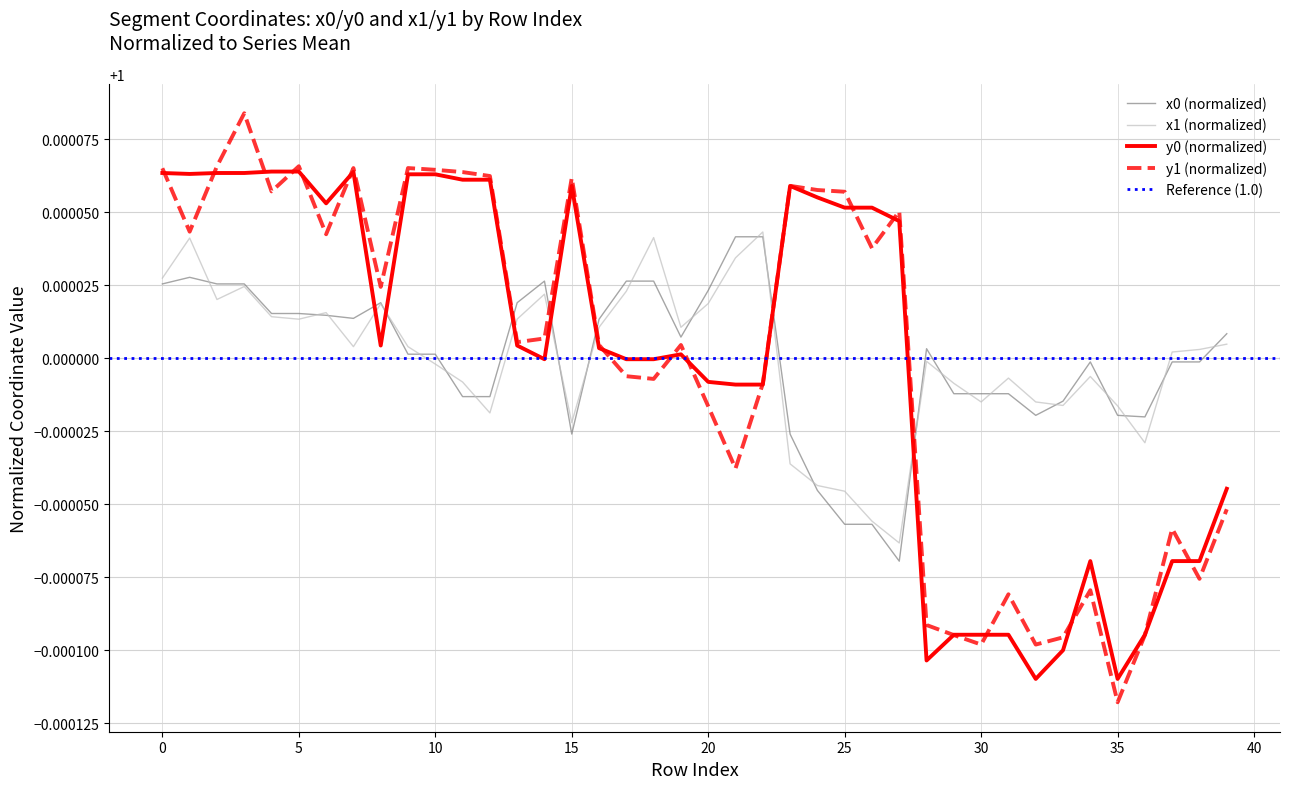

Reading right to left, list all the values displayed in this chart.

x0: 1.0	1.0	1.0	1.0	1.0	1.0	1.0	1.0	1.0	1.0	1.0	1.0	1.0	1.0	1.0	1.0	1.0	1.0	1.0	1.0	1.0	1.0	1.0	1.0	1.0	1.0	1.0	1.0	1.0	1.0	1.0	1.0	1.0	1.0	1.0	1.0	1.0	1.0	1.0	1.0
y0: 1.0	1.0	1.0	1.0	1.0	1.0	1.0	1.0	1.0	1.0	1.0	1.0	1.0	1.0	1.0	1.0	1.0	1.0	1.0	1.0	1.0	1.0	1.0	1.0	1.0	1.0	1.0	1.0	1.0	1.0	1.0	1.0	1.0	1.0	1.0	1.0	1.0	1.0	1.0	1.0
x1: 1.0	1.0	1.0	1.0	1.0	1.0	1.0	1.0	1.0	1.0	1.0	1.0	1.0	1.0	1.0	1.0	1.0	1.0	1.0	1.0	1.0	1.0	1.0	1.0	1.0	1.0	1.0	1.0	1.0	1.0	1.0	1.0	1.0	1.0	1.0	1.0	1.0	1.0	1.0	1.0
y1: 1.0	1.0	1.0	1.0	1.0	1.0	1.0	1.0	1.0	1.0	1.0	1.0	1.0	1.0	1.0	1.0	1.0	1.0	1.0	1.0	1.0	1.0	1.0	1.0	1.0	1.0	1.0	1.0	1.0	1.0	1.0	1.0	1.0	1.0	1.0	1.0	1.0	1.0	1.0	1.0